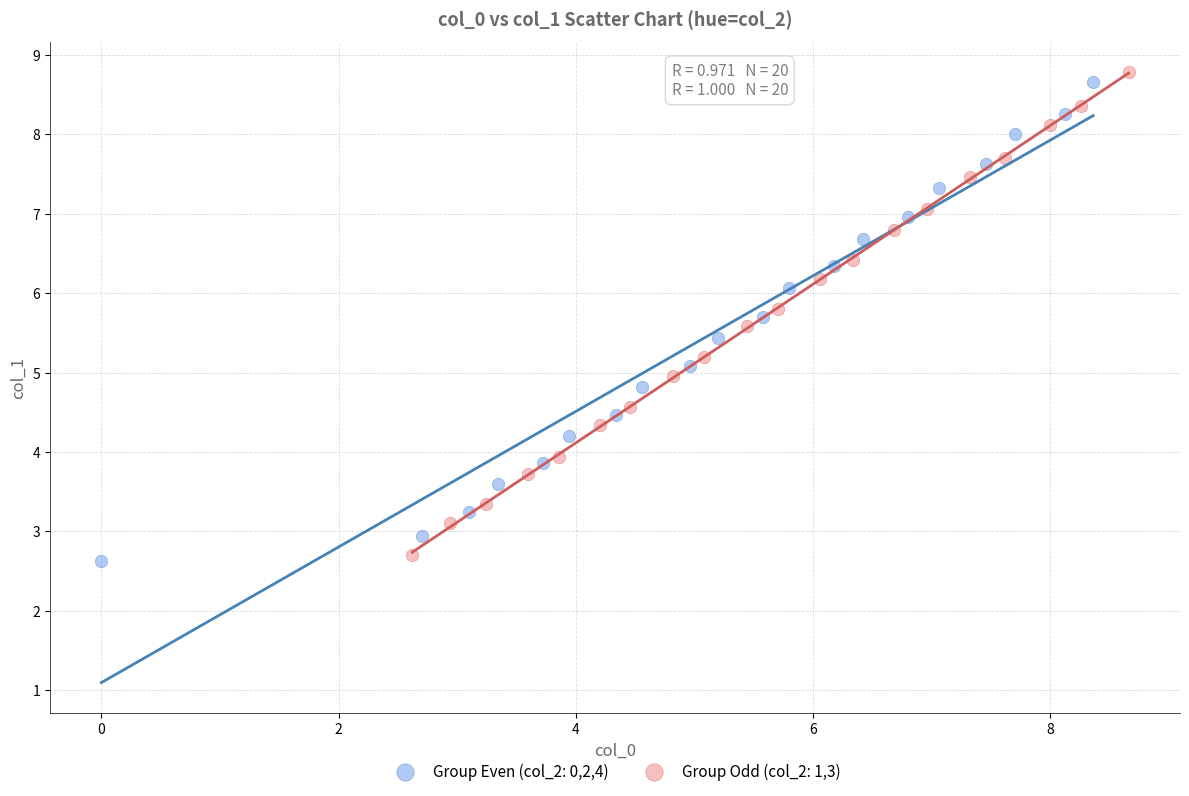

Which series has the widest spread of Y values?

Group Odd (col_2: 1,3)